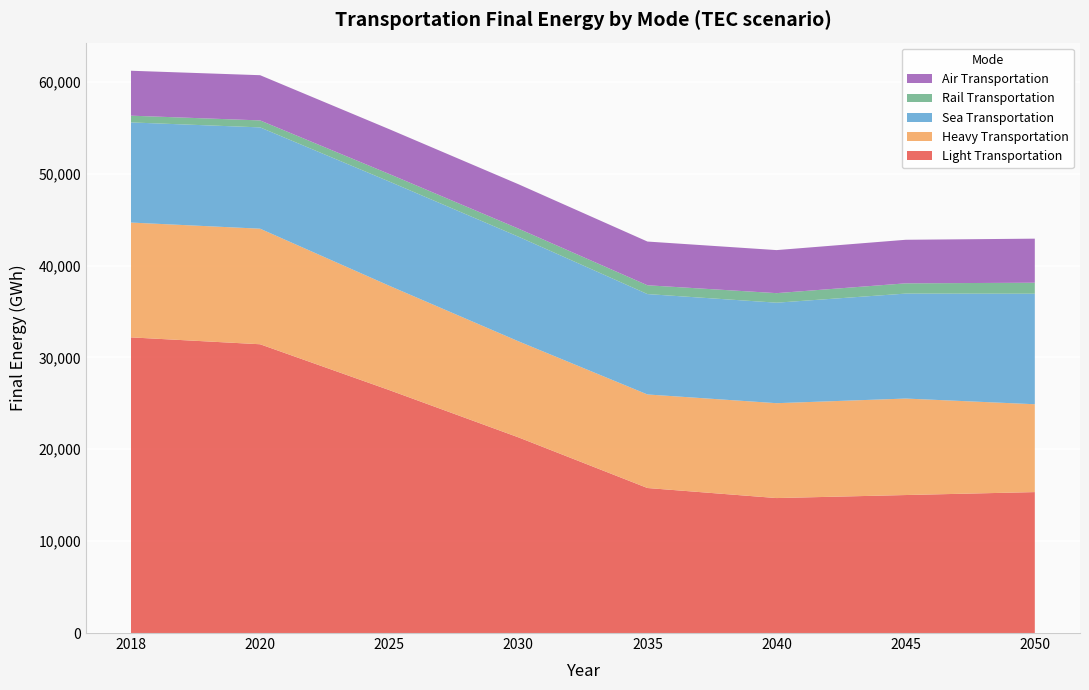

Reading right to left, extract all data points from this chart.

Light Transportation: 2050=15341.0	2045=15020.5	2040=14690.8	2035=15785.1	2030=21302.1	2025=26446.4	2020=31432.8	2018=32181.2
Heavy Transportation: 2050=9563.0	2045=10502.6	2040=10328.3	2035=10183.4	2030=10458.0	2025=11356.6	2020=12579.0	2018=12498.7
Sea Transportation: 2050=12030.3	2045=11424.1	2040=10938.5	2035=10925.6	2030=11385.5	2025=11344.5	2020=11027.0	2018=10900.0
Rail Transportation: 2050=1197.0	2045=1117.8	2040=1038.5	2035=959.3	2030=880.0	2025=819.6	2020=759.2	2018=735.0
Air Transportation: 2050=4795.2	2045=4740.3	2040=4685.4	2035=4759.1	2030=4829.8	2025=4877.7	2020=4921.5	2018=4889.0